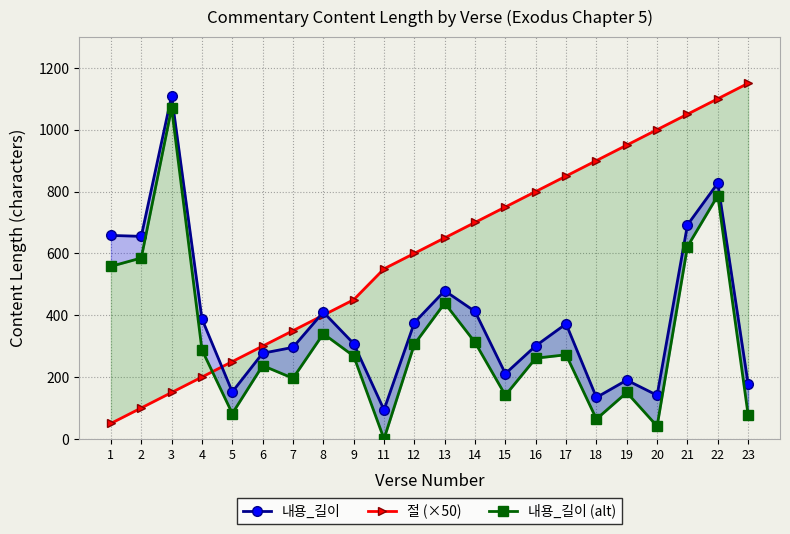

What is the value of the 내용_길이 (alt) point at the 6th from the left?

237